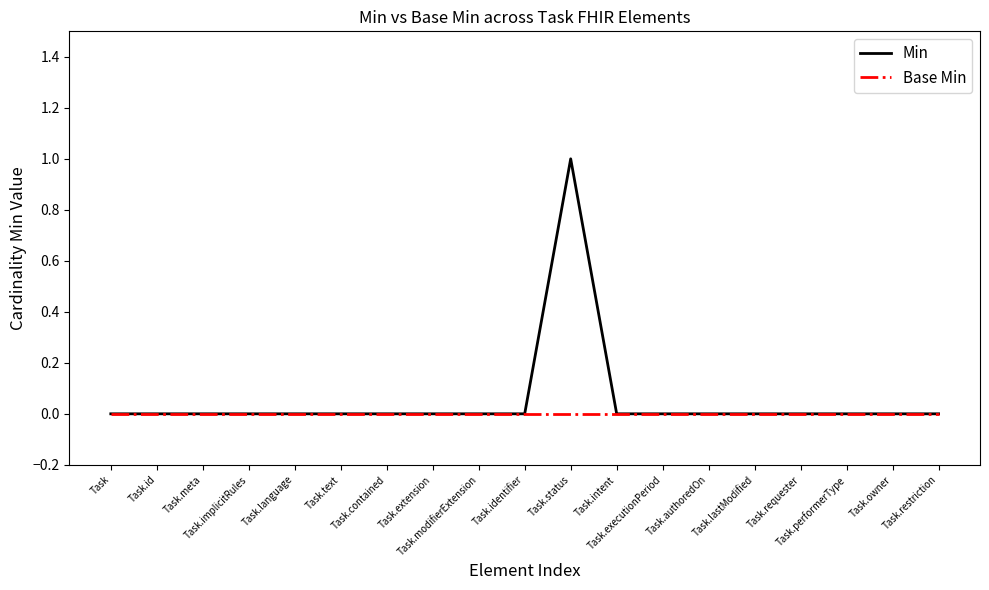

List the series in order of their peak value, lowest first.

Base Min, Min